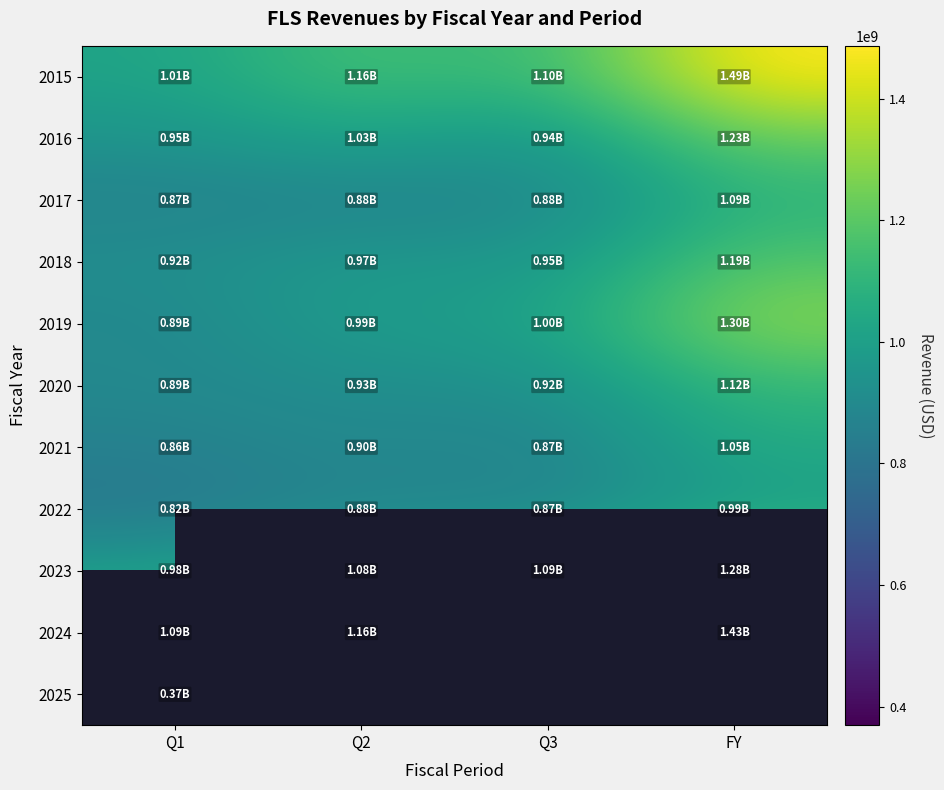

What is the difference between the highest and lowest values at Q3?

230400000.0